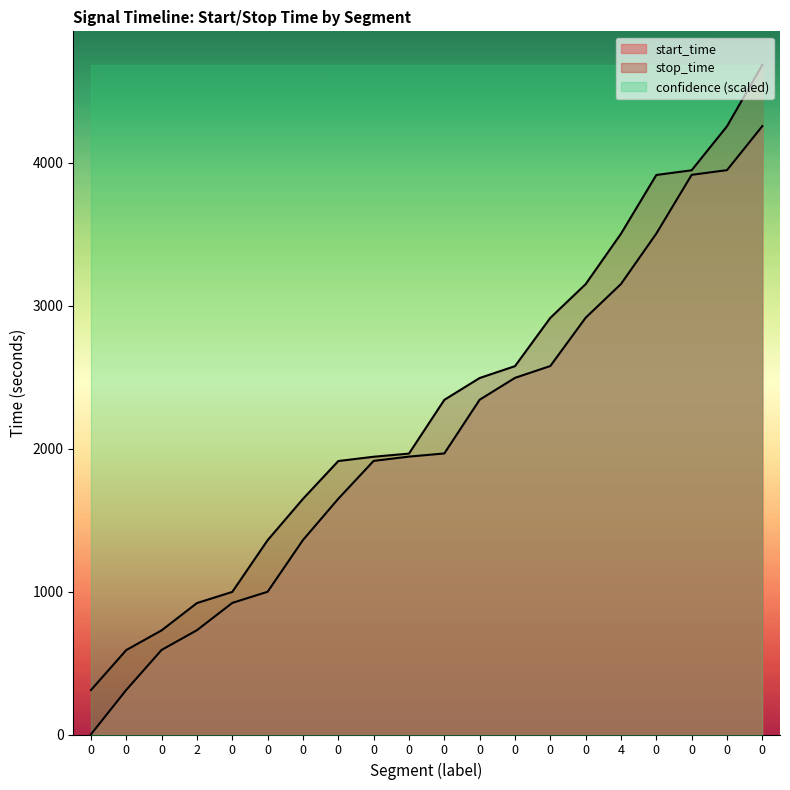

Which series has the largest range (max minus min)?

stop_time